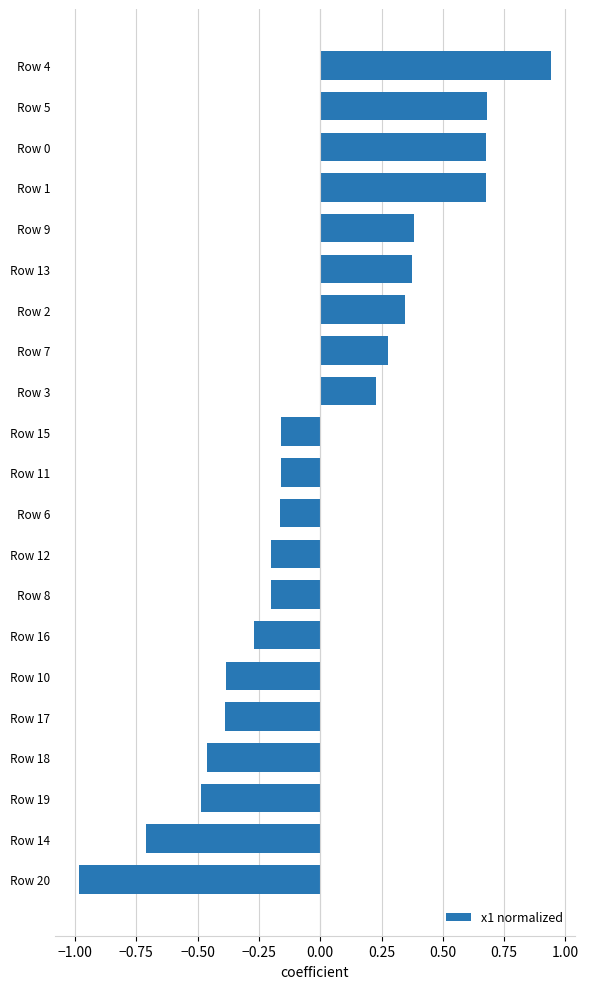

Does the chart contain any negative values?

Yes